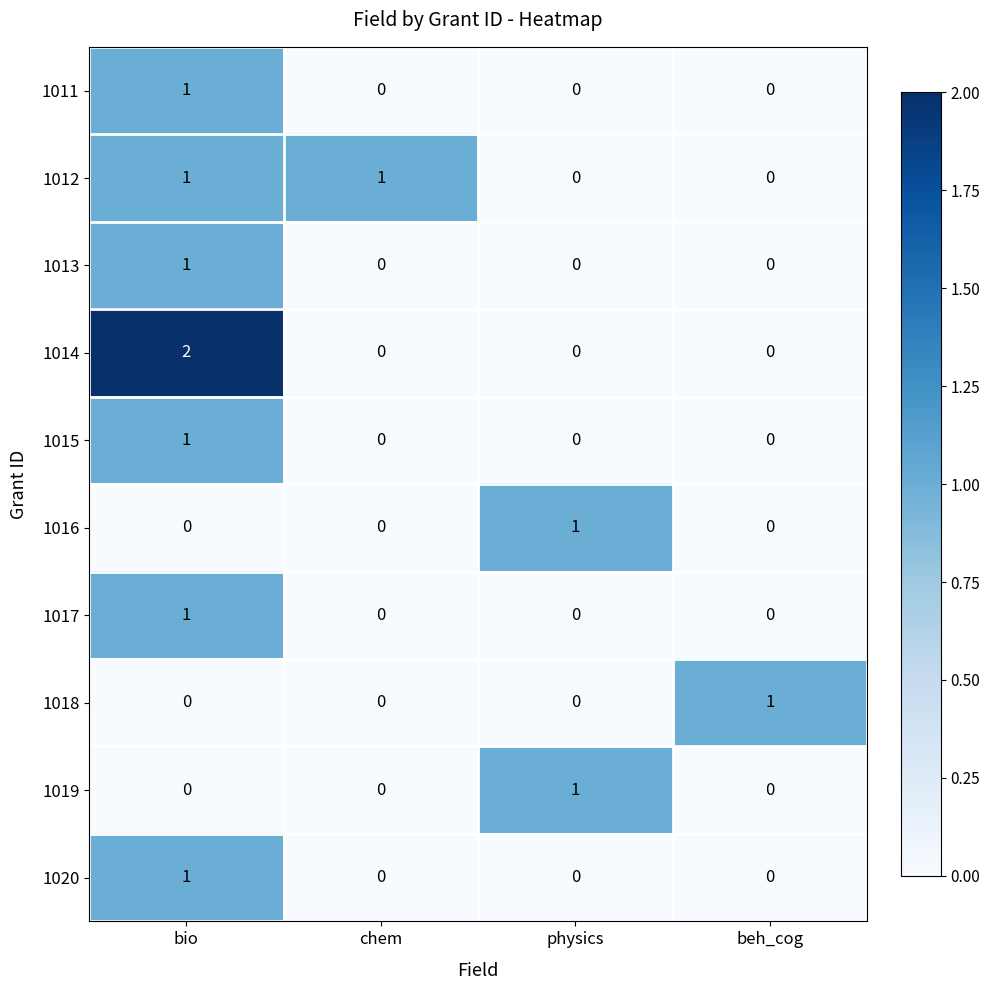

The 1019 series shows -1 at bio. True or false?

False